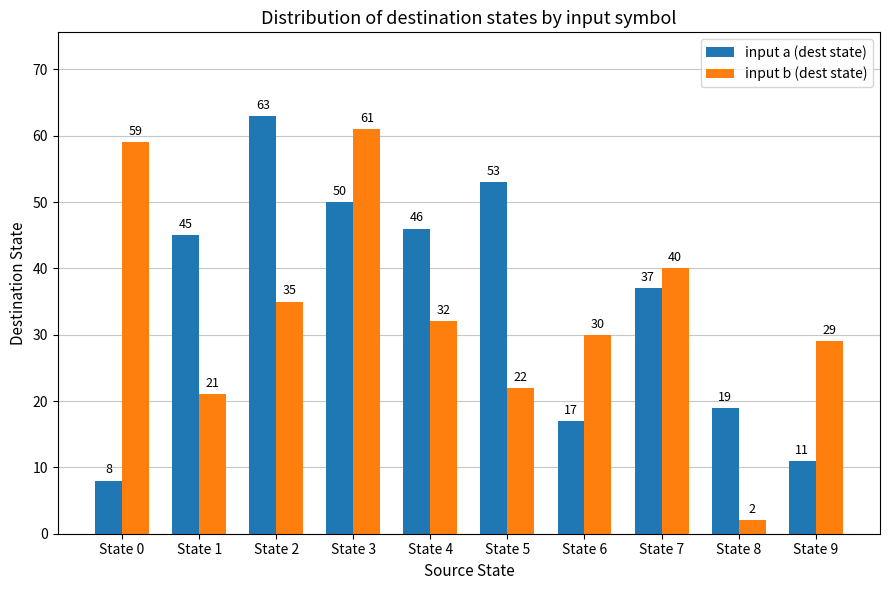

Reading left to right, list all the values displayed in this chart.

input a (dest state): State 0=8	State 1=45	State 2=63	State 3=50	State 4=46	State 5=53	State 6=17	State 7=37	State 8=19	State 9=11
input b (dest state): State 0=59	State 1=21	State 2=35	State 3=61	State 4=32	State 5=22	State 6=30	State 7=40	State 8=2	State 9=29